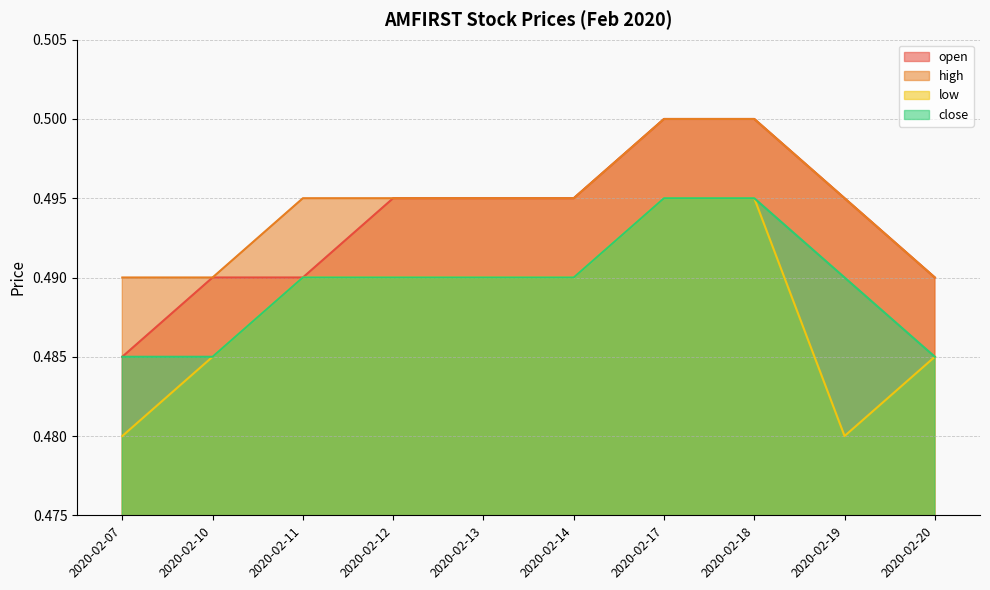

The value of low at 2020-02-07 is 0.5. True or false?

True